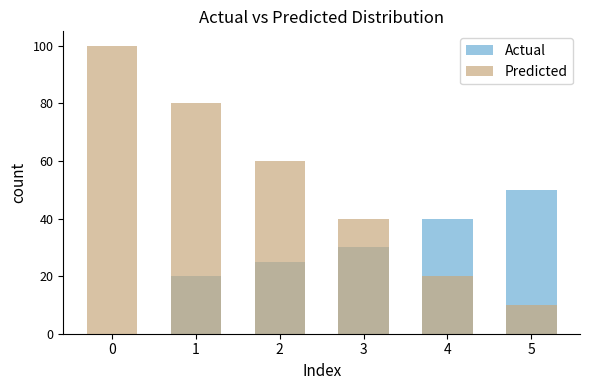

What is the difference between the maximum and minimum values in the Predicted series?

90